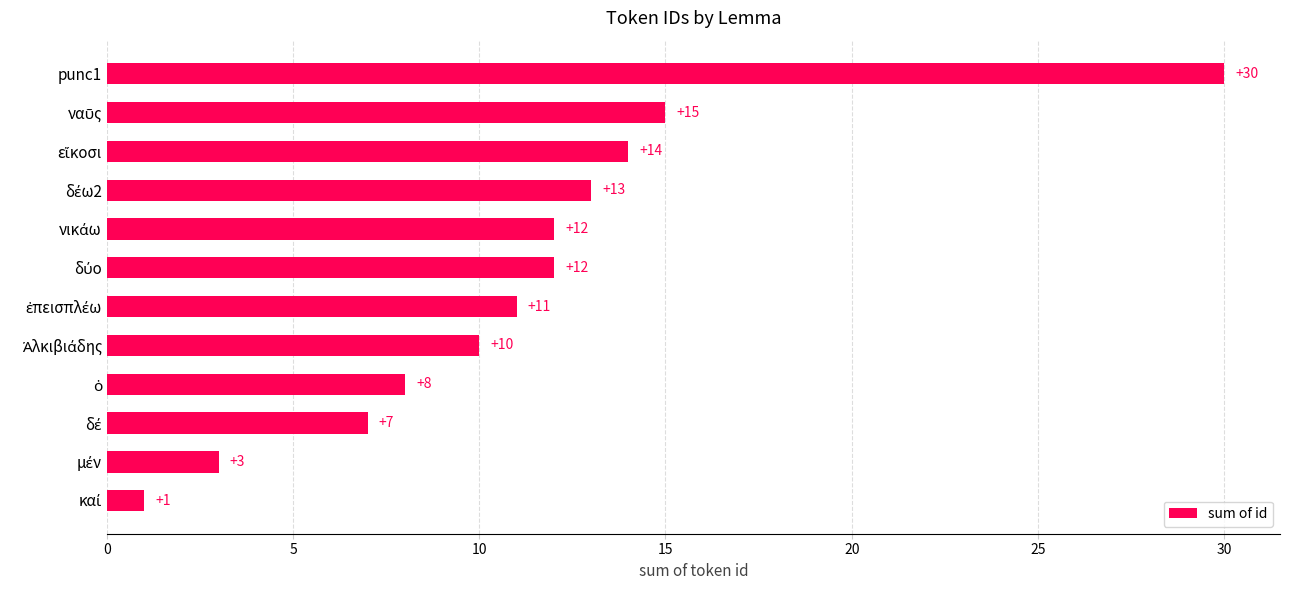

Reading top to bottom, transcribe all the data shown in this chart.

30	15	14	13	12	12	11	10	8	7	3	1